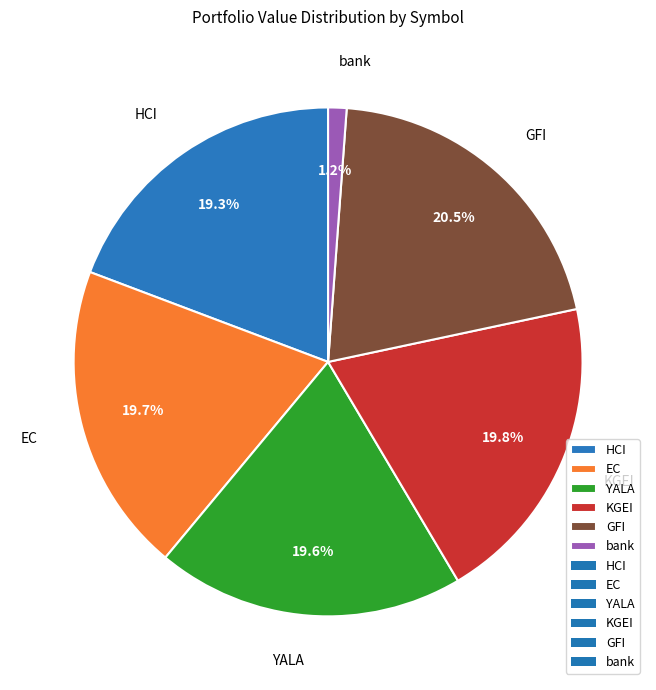

True or false: HCI accounts for 7% of the total.

False